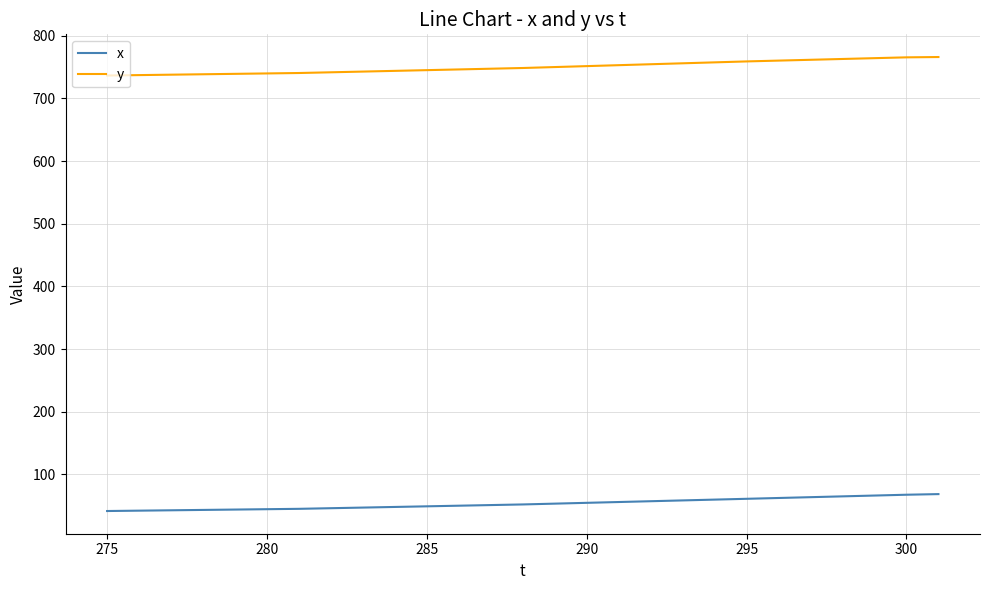

List the series in order of their peak value, highest first.

y, x